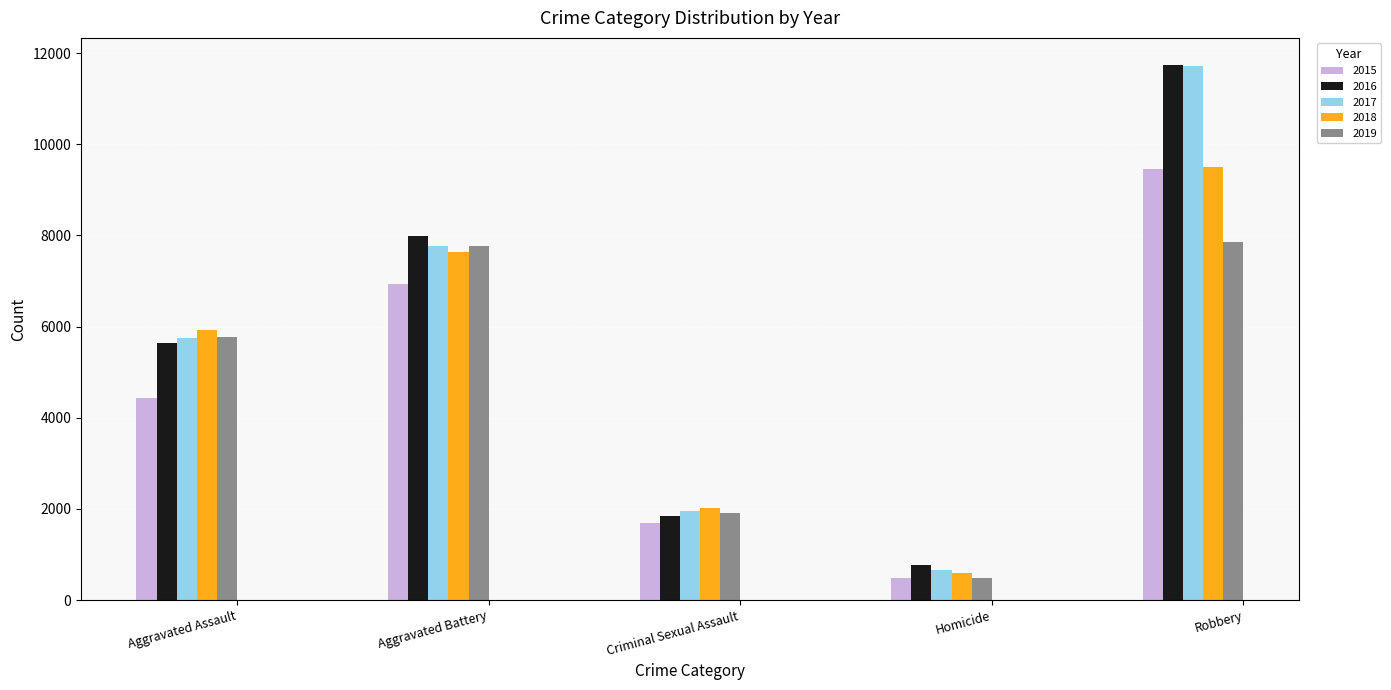

True or false: 2017 has a value of 150 at Homicide.

False